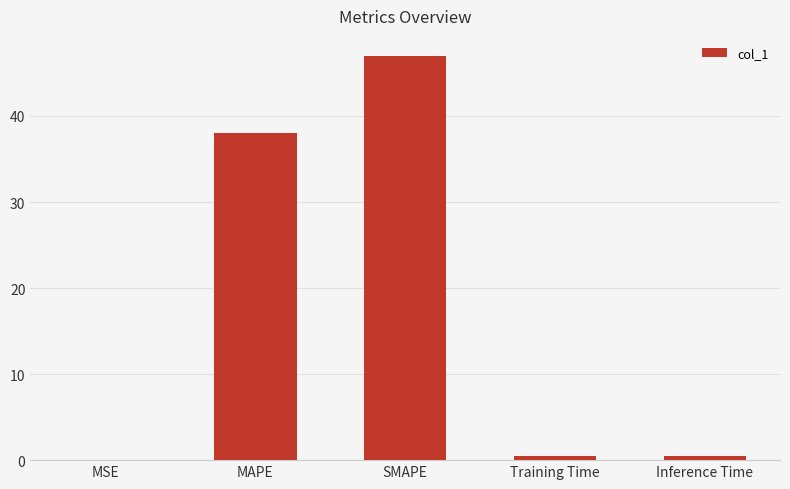

At which category does the chart reach its peak across all series?

SMAPE